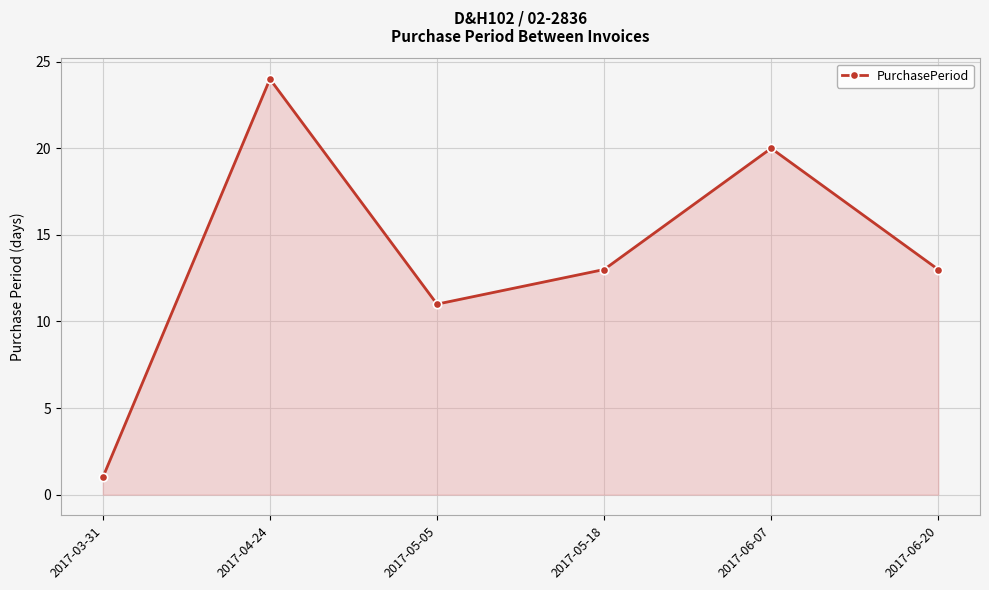

What is the value of the 2nd point from the left?

24